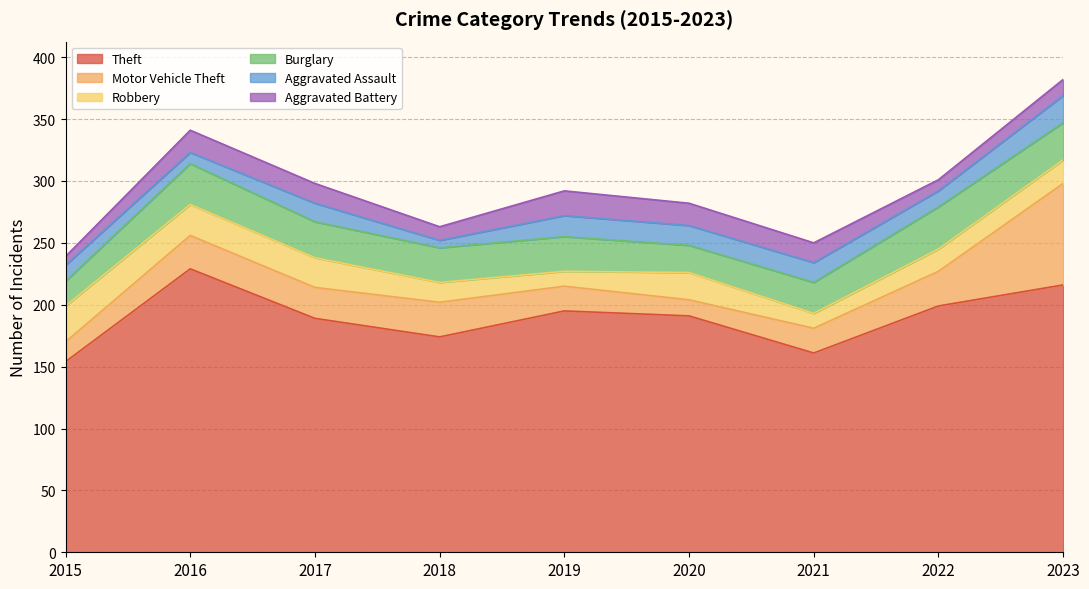

At which category does Theft reach its first local peak?

2016